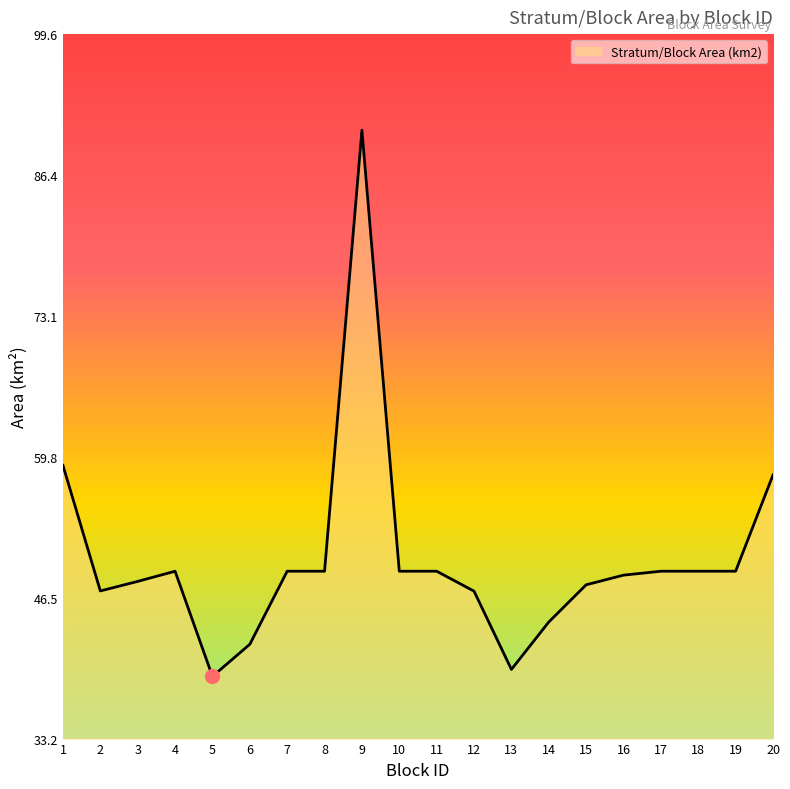

Between 15 and 17, which is larger?

17